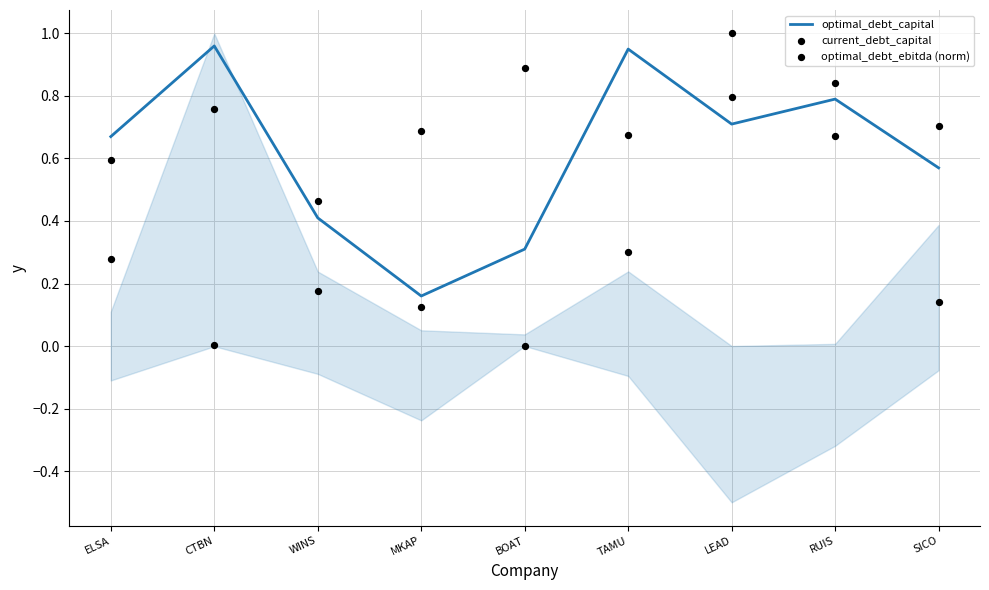

Is the value of optimal_debt_ebitda (norm) at MKAP greater than the value of optimal_debt_capital at WINS?

Yes